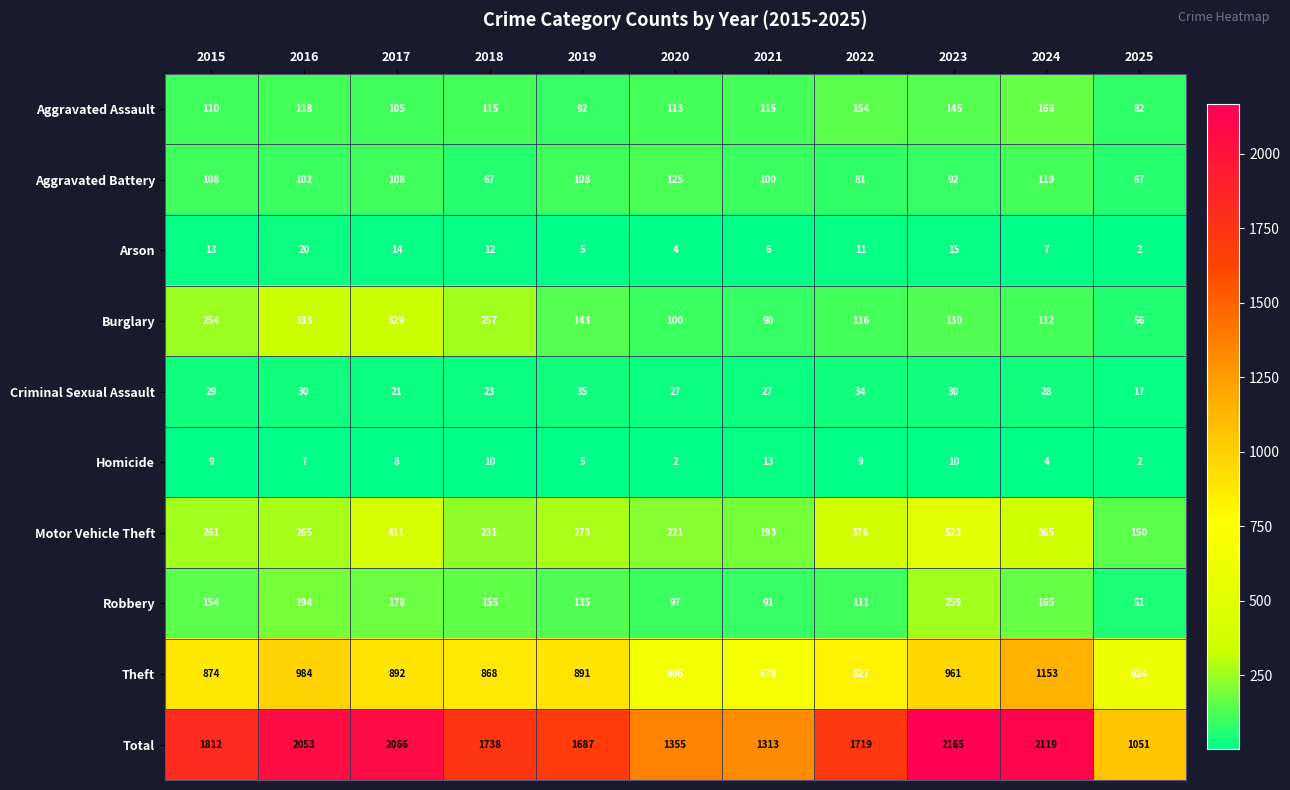

Which series changed the most between 2017 and 2018?

Total